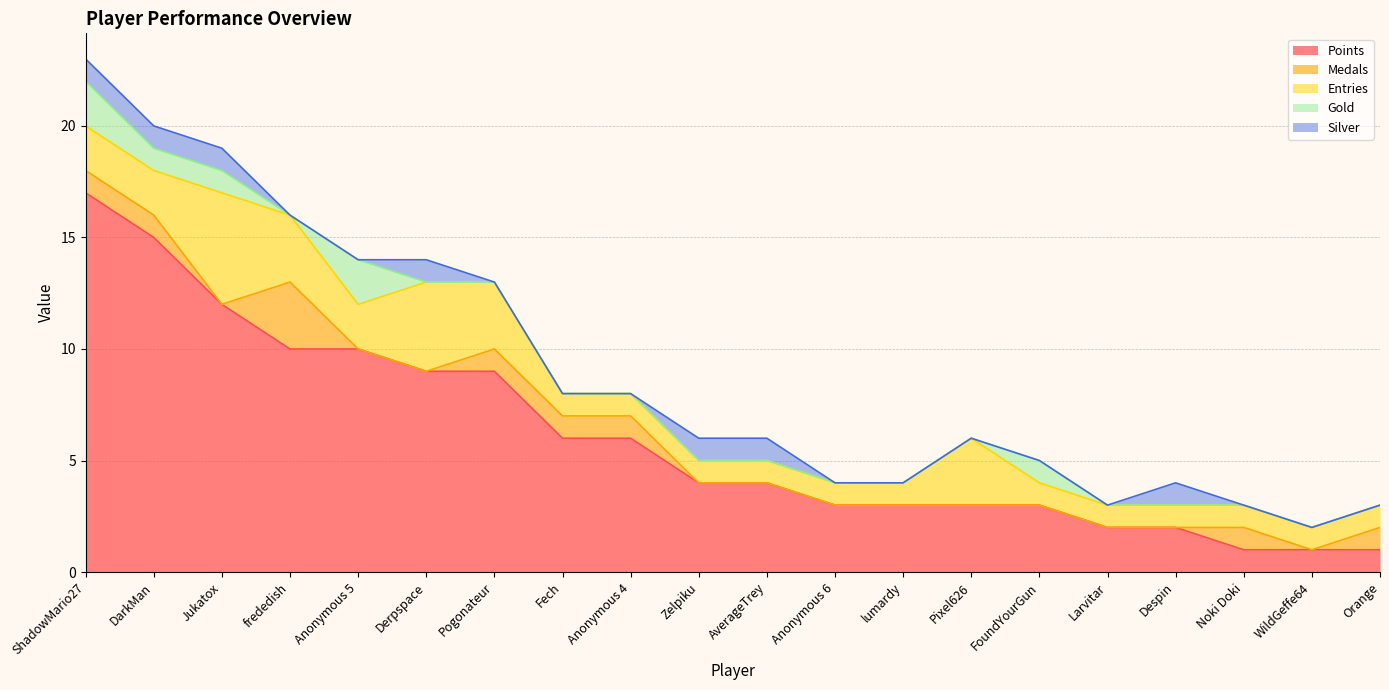

How many interior local peaks does the Entries series have?

3